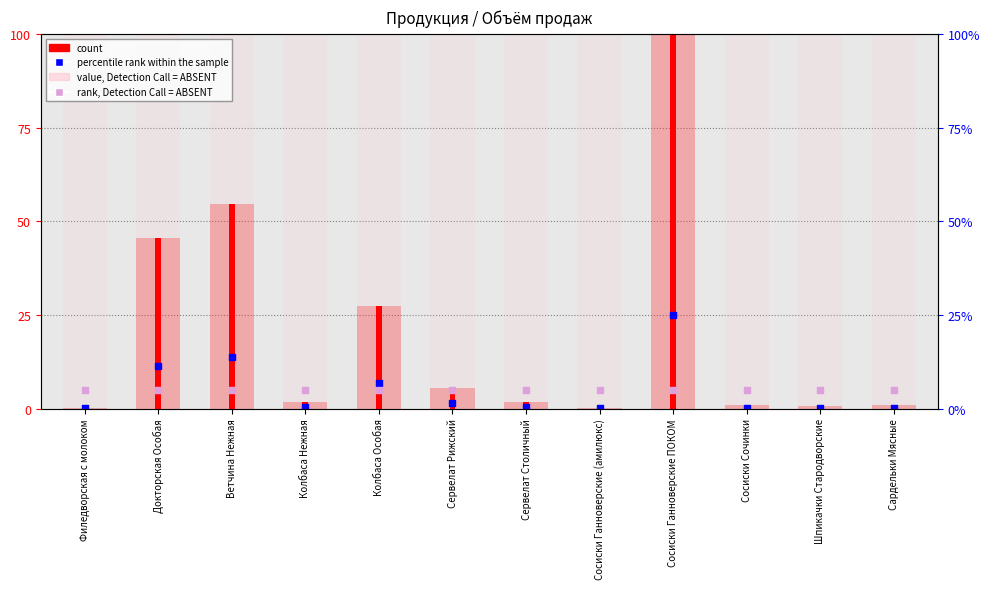

Which series contains the lowest Y value?

percentile rank within the sample